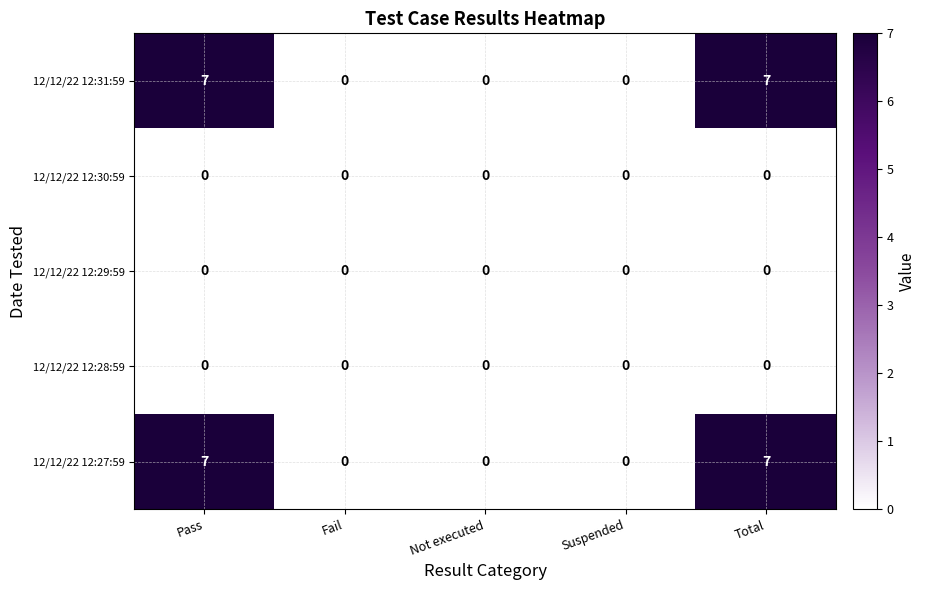

Is it true that 12/12/22 12:28:59 equals 0 at Total?

True